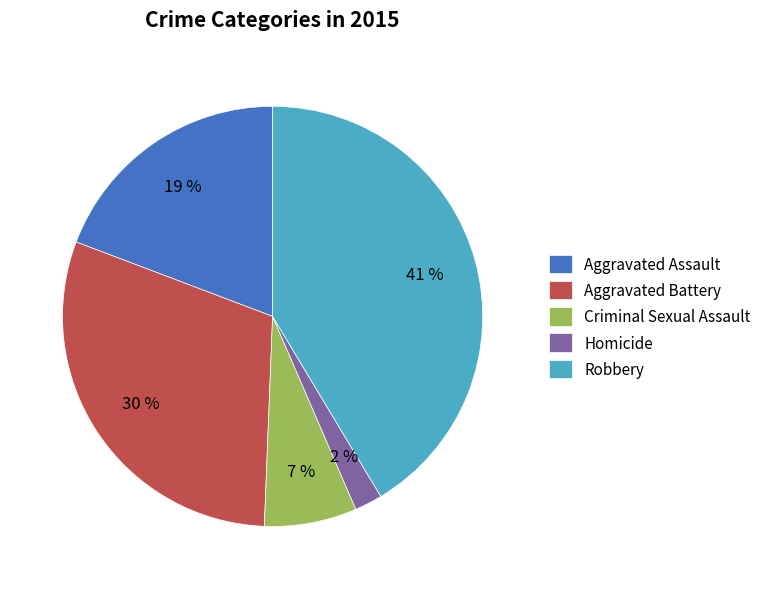

Does Aggravated Battery account for over 50% of the chart?

No